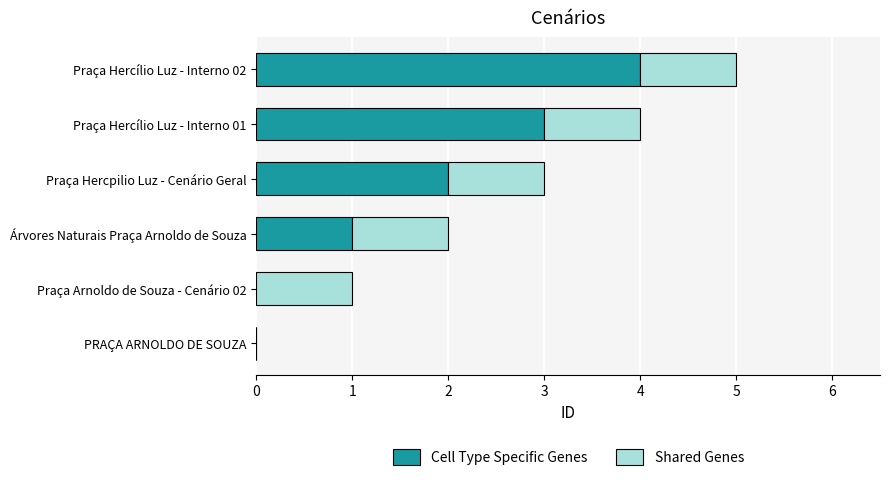

At which category is the sum across all series the highest?

Praça Hercílio Luz - Interno 02